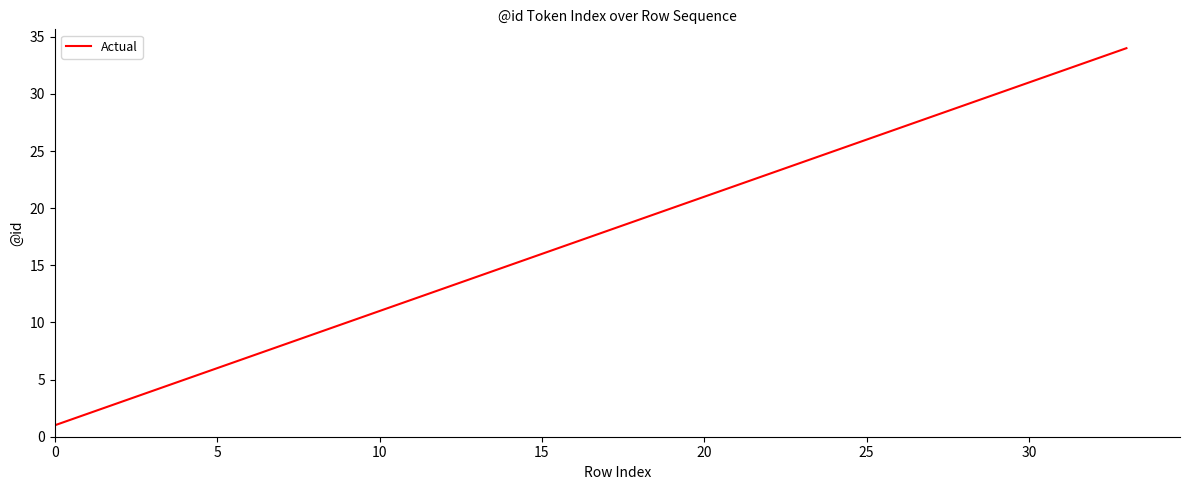

What is the average value?

18